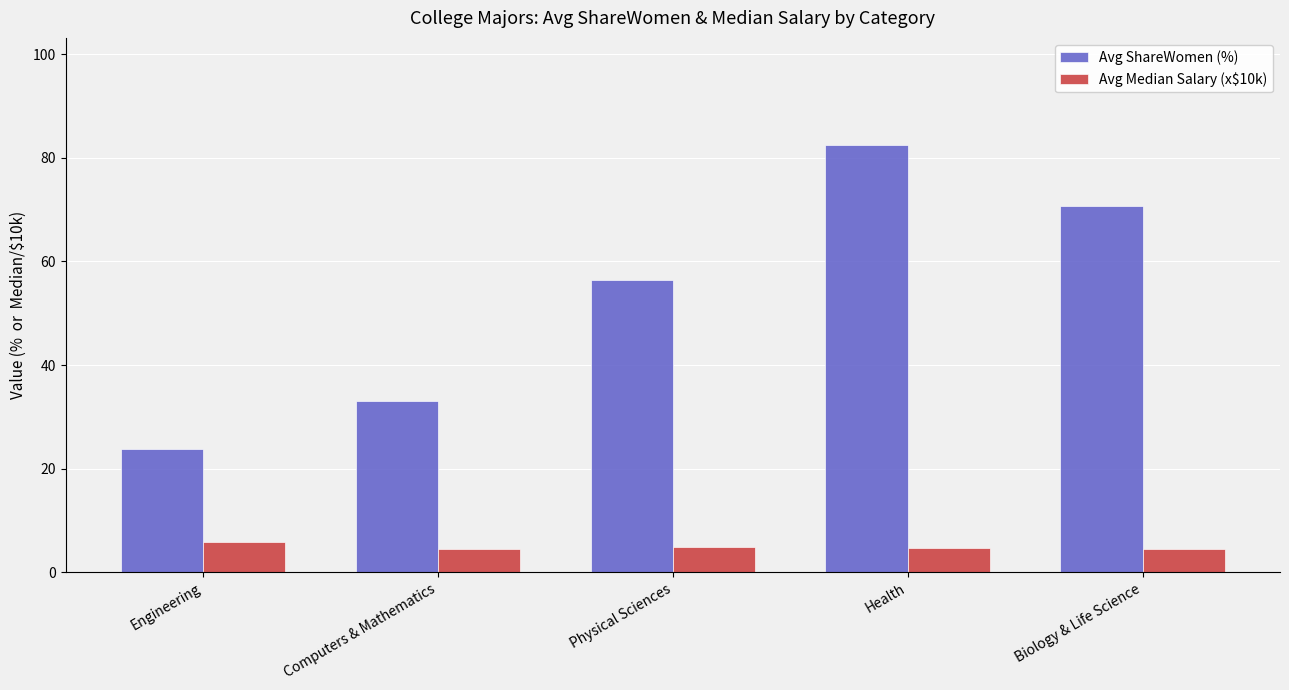

Are the bars horizontal?

No